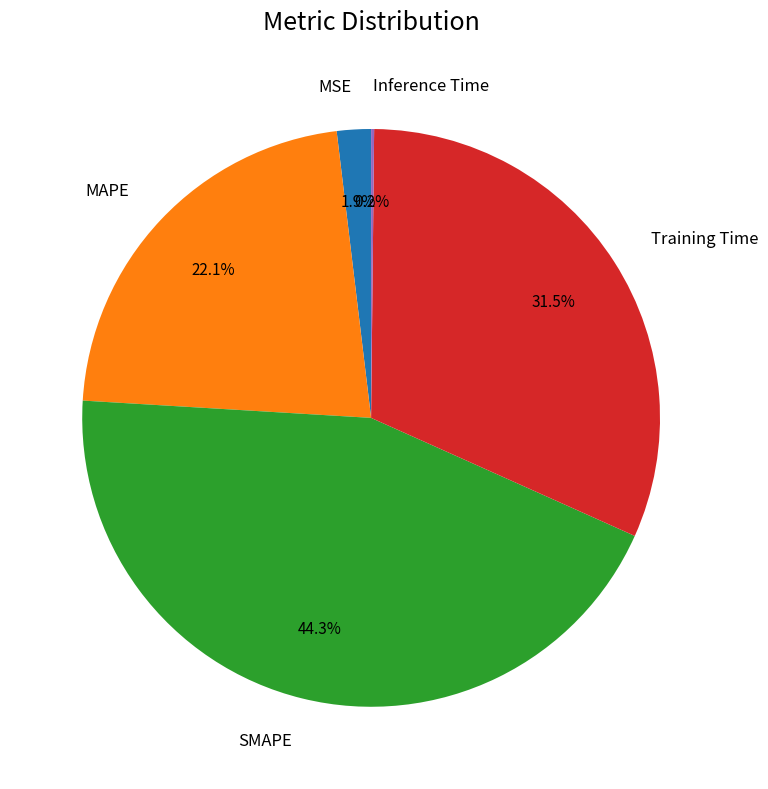

To the nearest percent, what portion does SMAPE represent?

44%